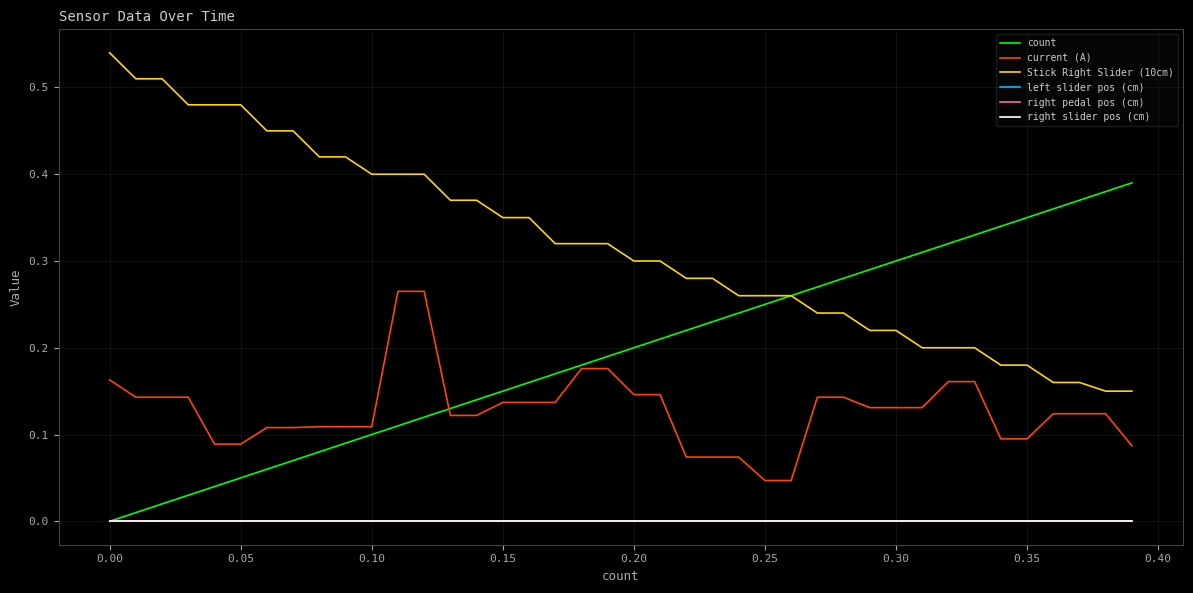

True or false: left slider pos (cm) has more than 0 points higher than both neighbors.

False